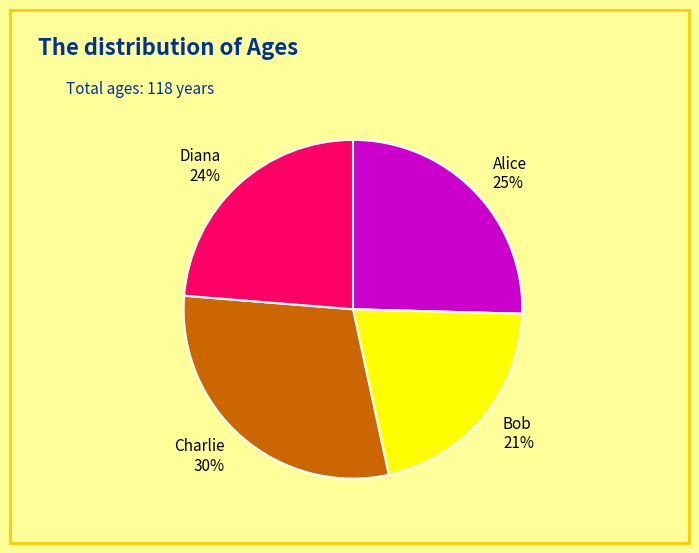

How many slices are in this pie chart?

4